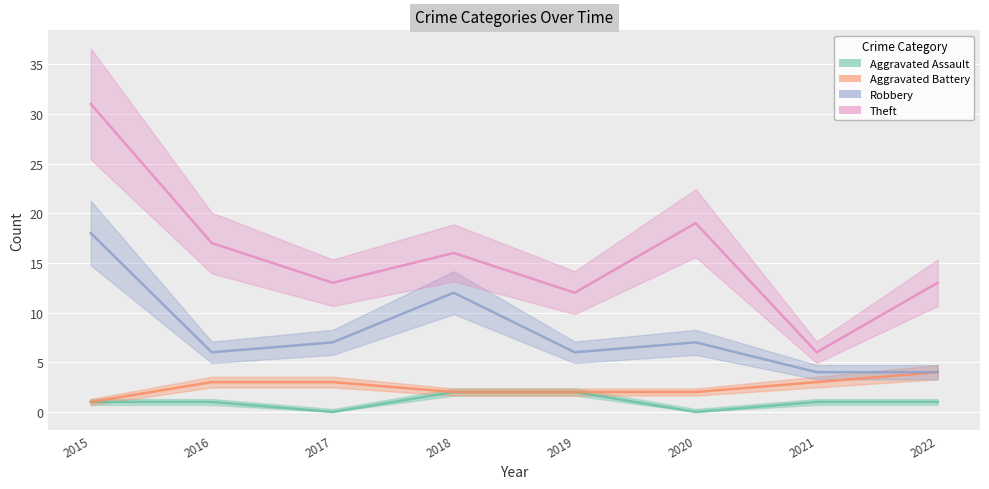

What is the average value of the Aggravated Assault series?

1